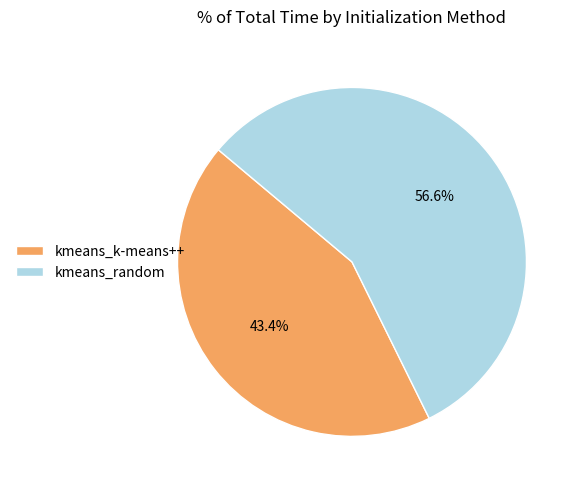

Which category has the biggest portion of the pie?

kmeans_random